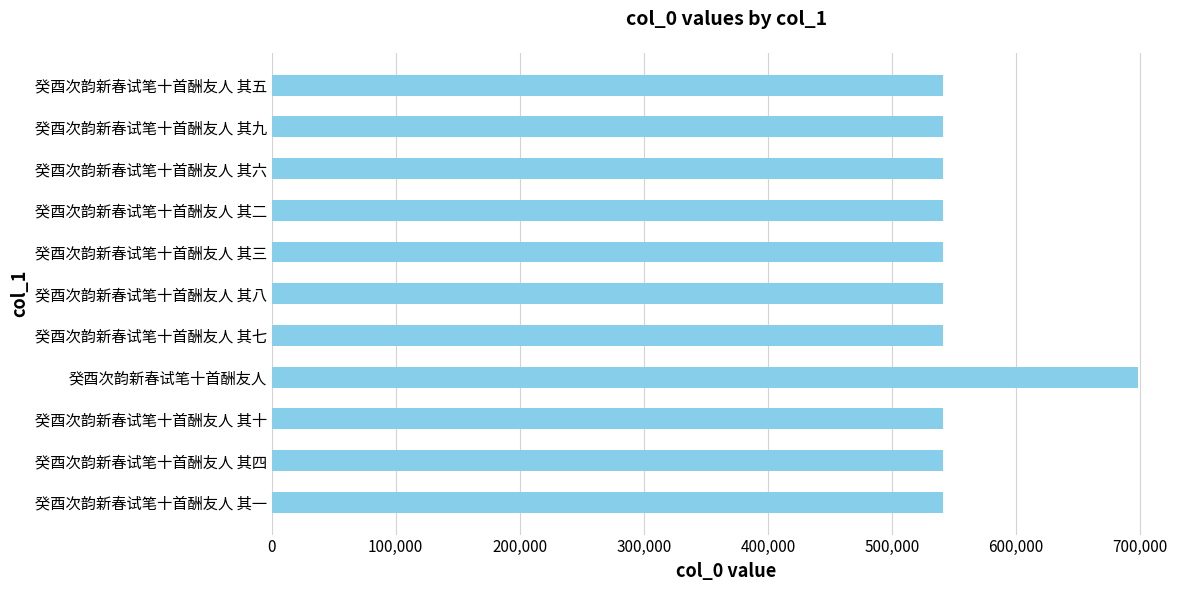

Is it true that the value at 癸酉次韵新春试笔十首酬友人 其四 is 541188?

True